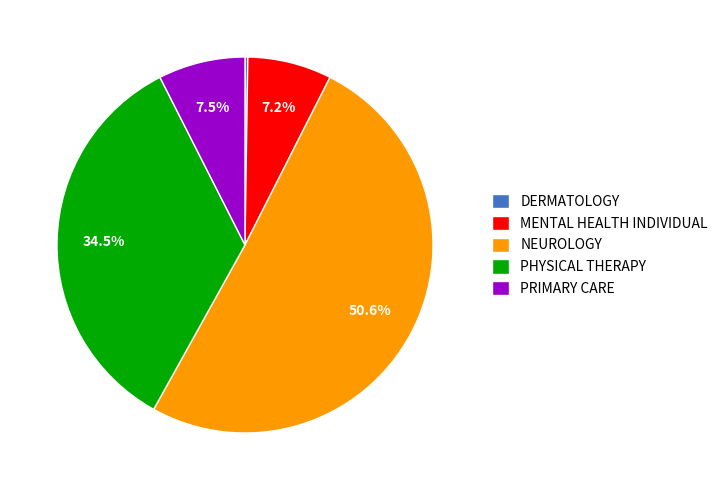

What is the total percentage of NEUROLOGY and MENTAL HEALTH INDIVIDUAL?

57.8%